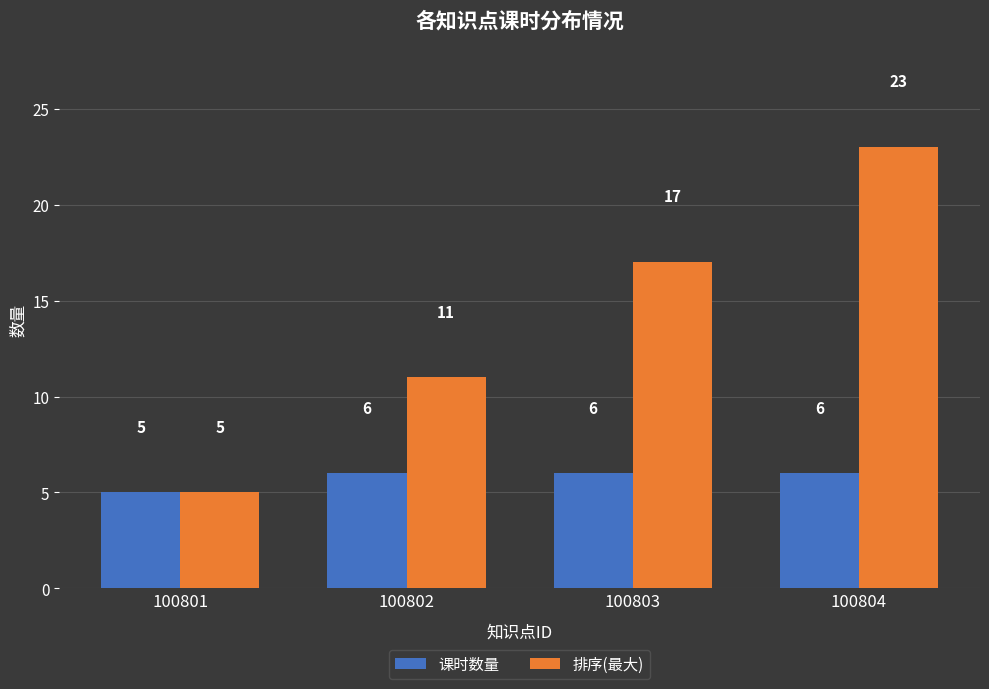

How many bars are there in each group?

2